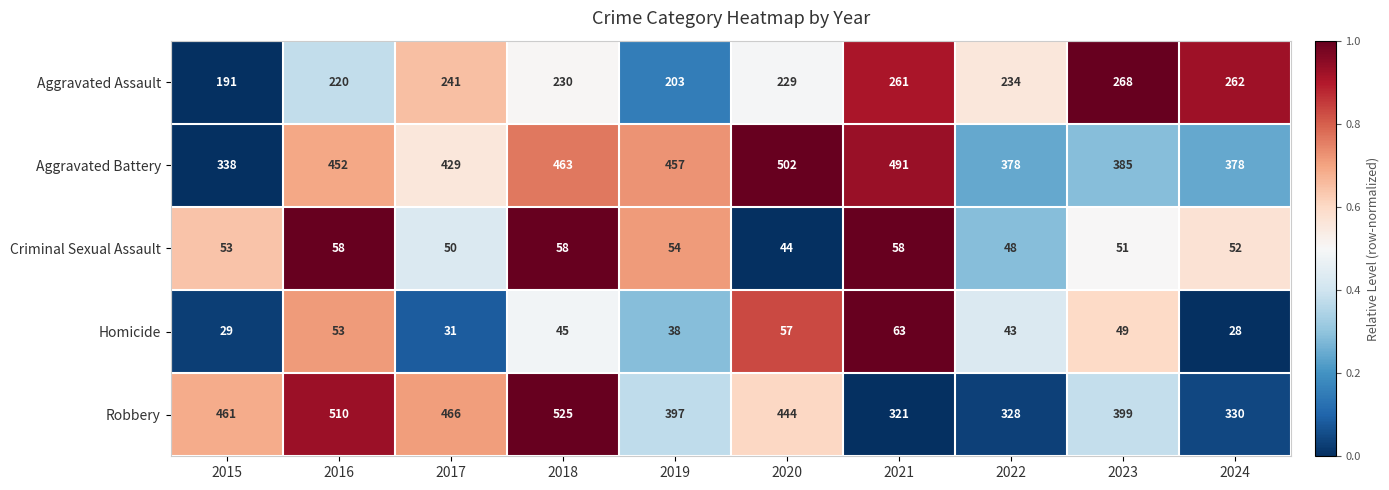

What is the total value across all series at 2023?

1152